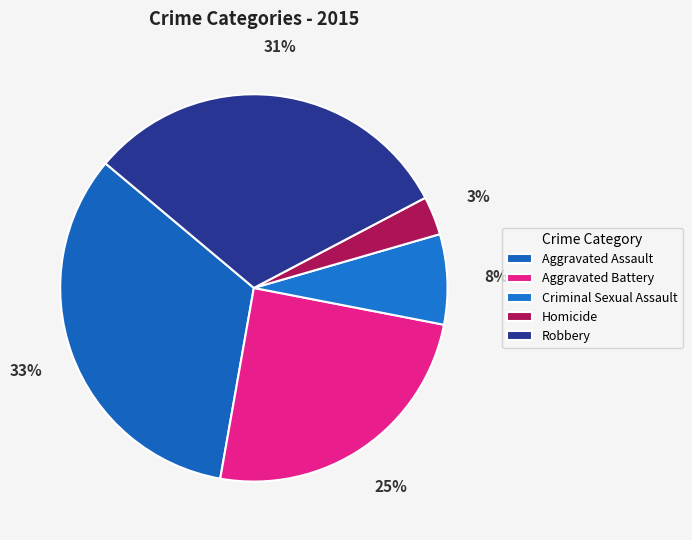

What is the largest slice in the pie chart?

Aggravated Assault